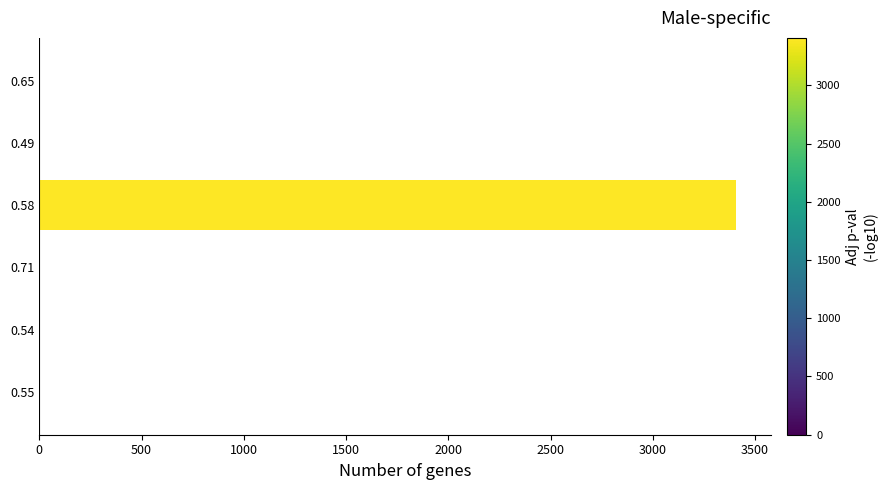

What is the sum of all values?

3417